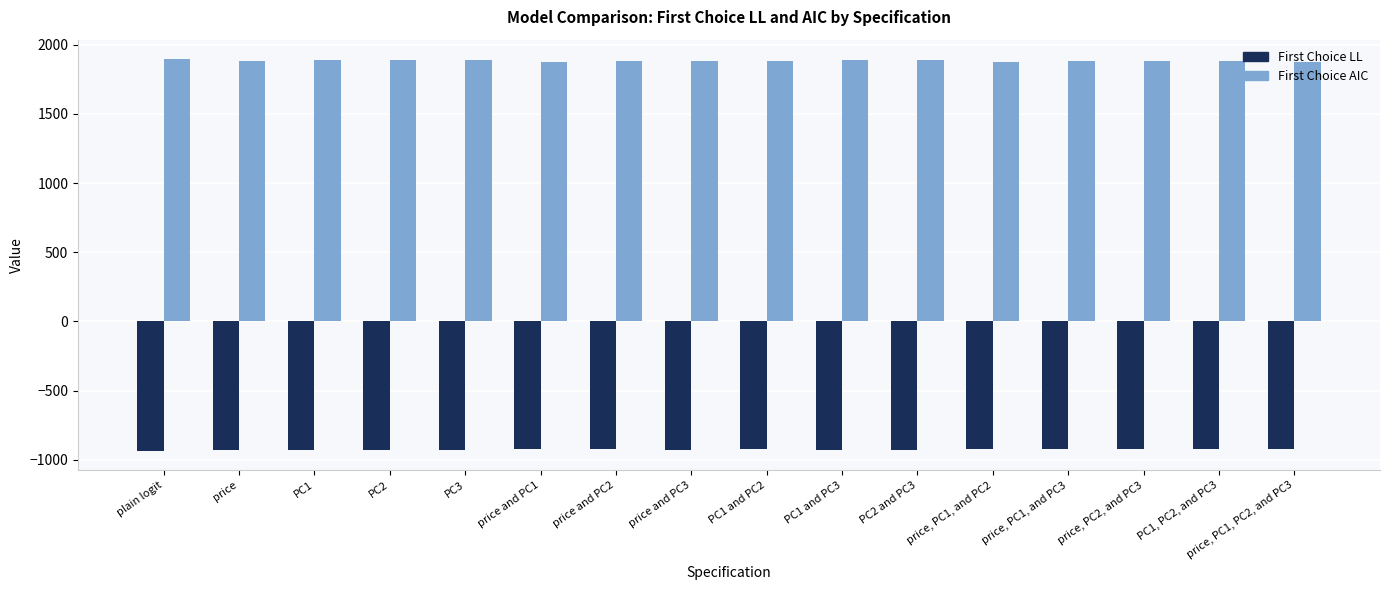

What is the minimum value shown in the chart?

-933.9